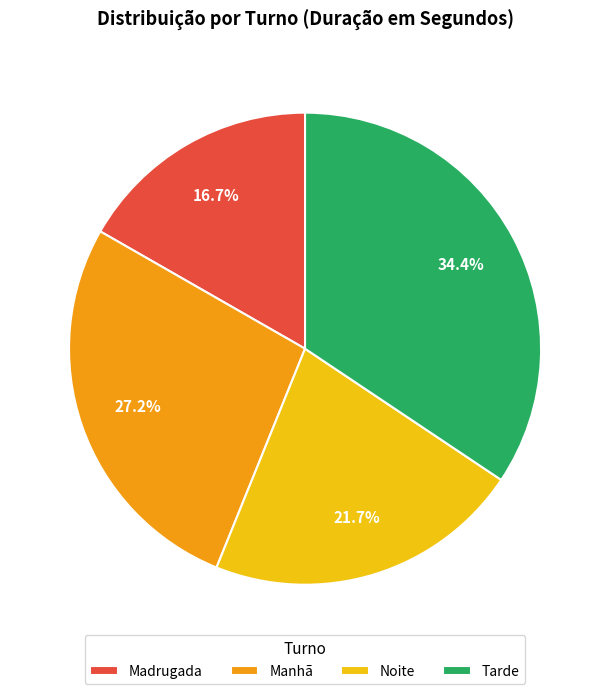

True or false: Noite accounts for 22% of the total.

True